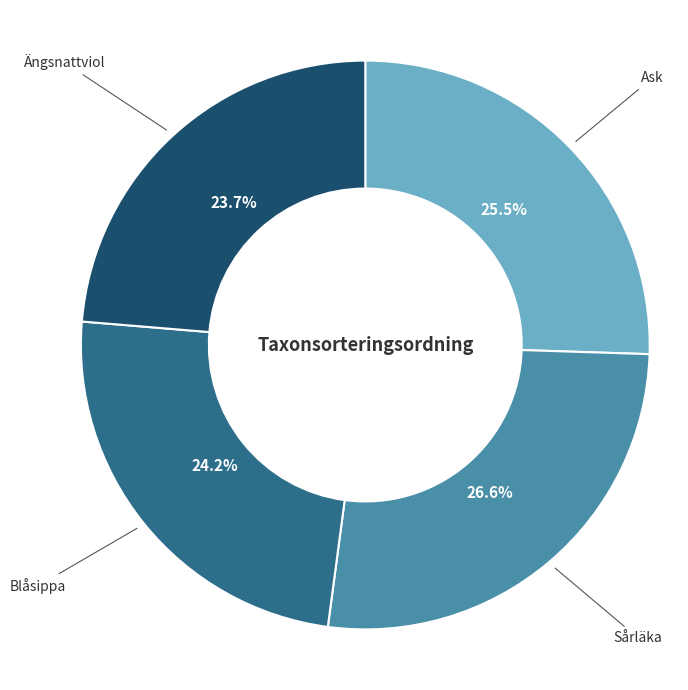

Count the number of slices in the pie.

4